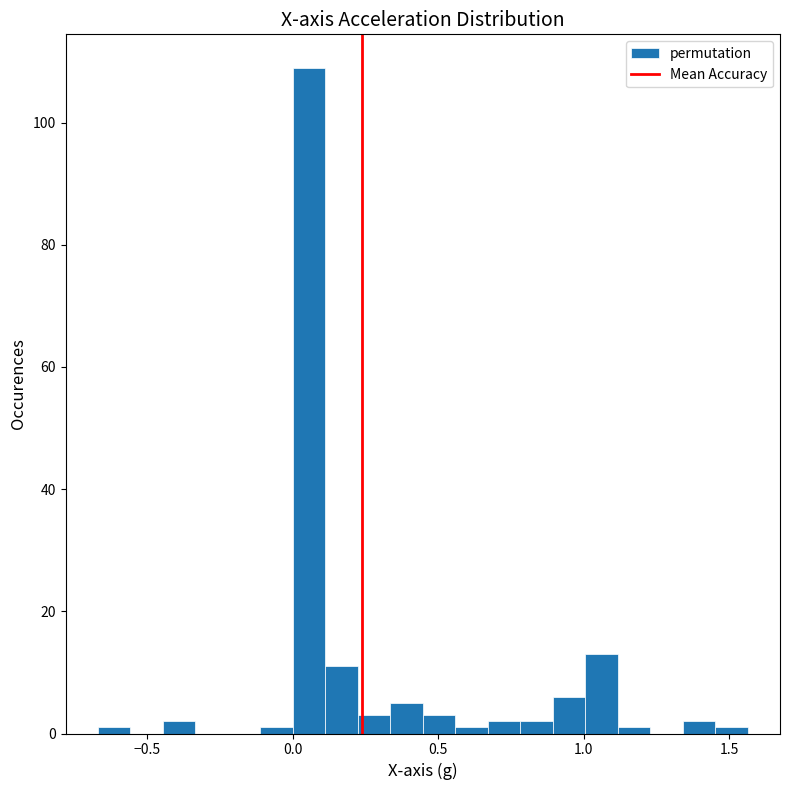

Around what value on the x-axis is the tallest bar? Give the approximate position of its centre, as read against the axis.

0.05